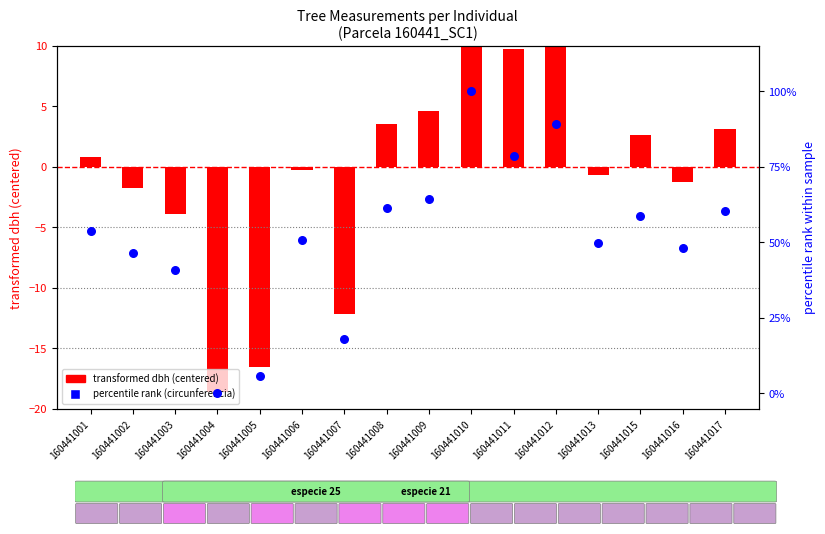

At which category is the sum across all series the highest?

160441010